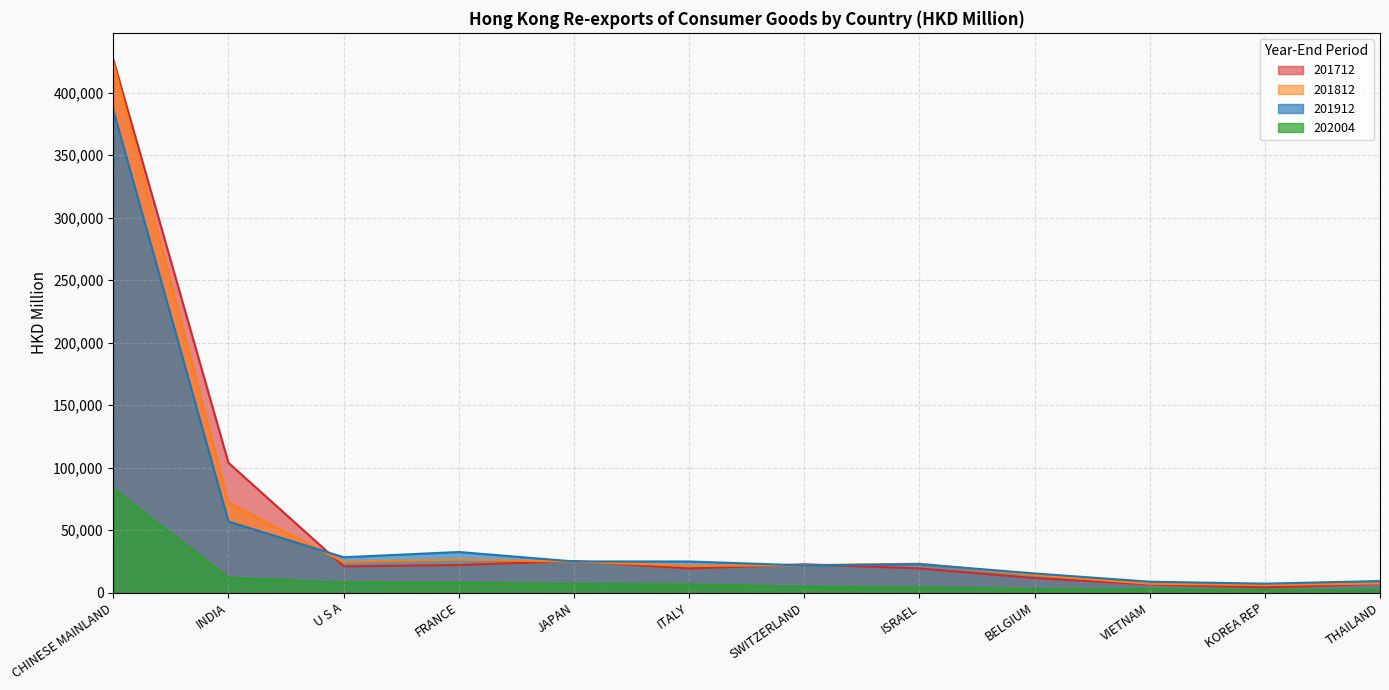

What position from the right is BELGIUM?

4